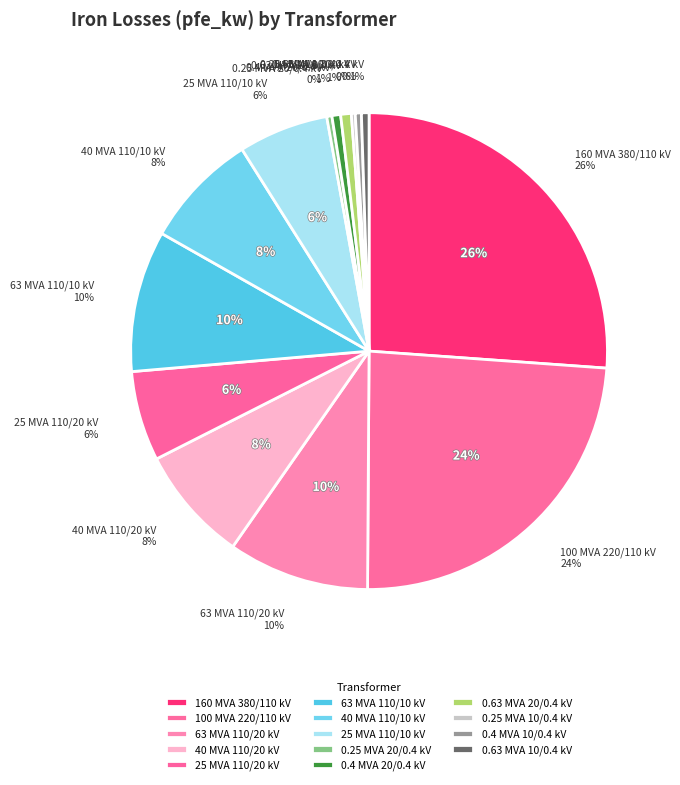

Combined, what portion of the pie is 40 MVA 110/10 kV and 0.4 MVA 10/0.4 kV?

8.3%